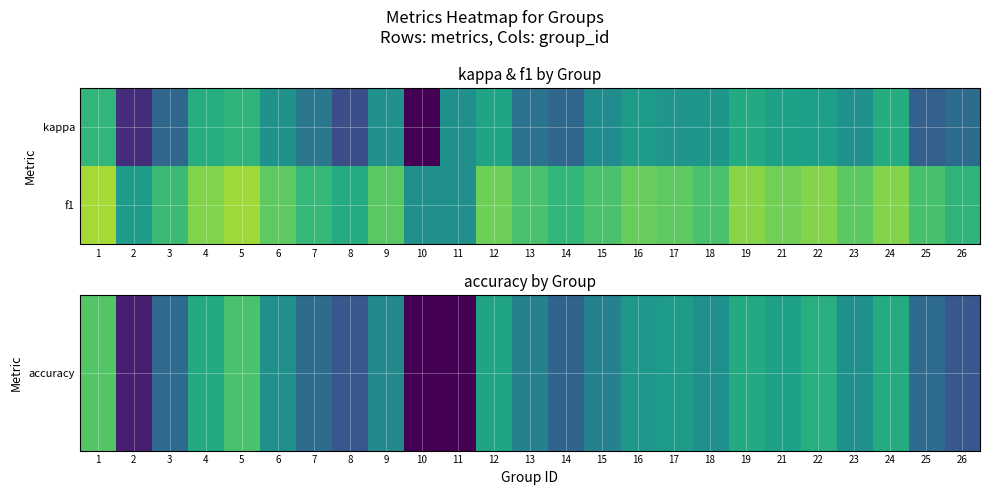

How many categories are shown in the chart?

25